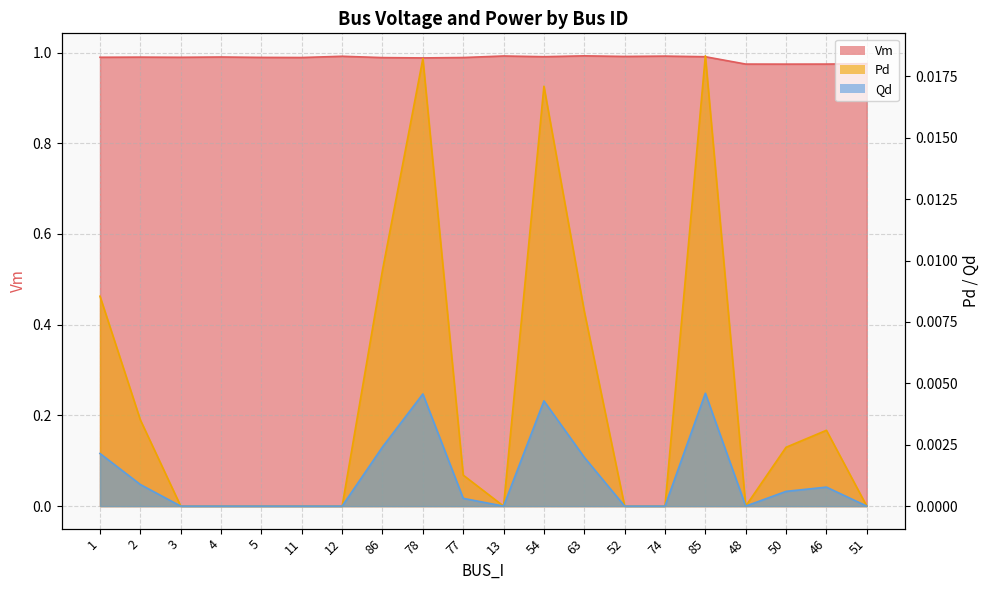

What is the greatest value displayed?

1.0